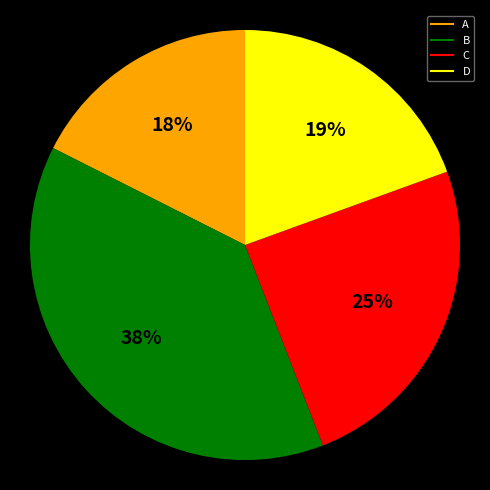

To the nearest percent, what portion does C represent?

25%